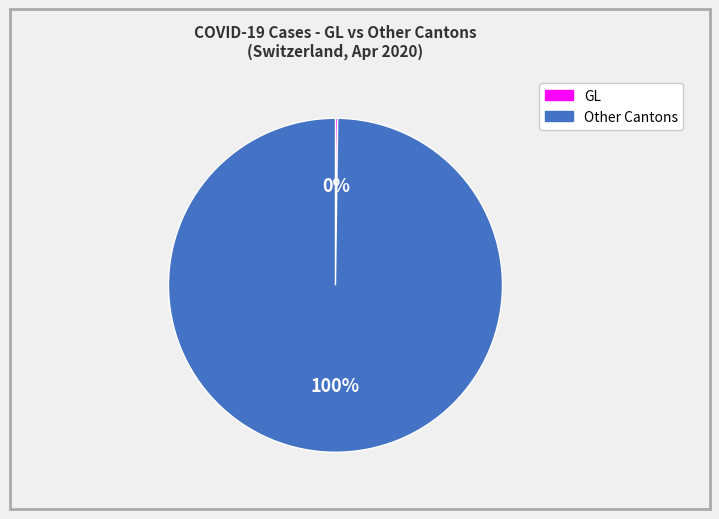

To the nearest percent, what is the average slice percentage?

50%